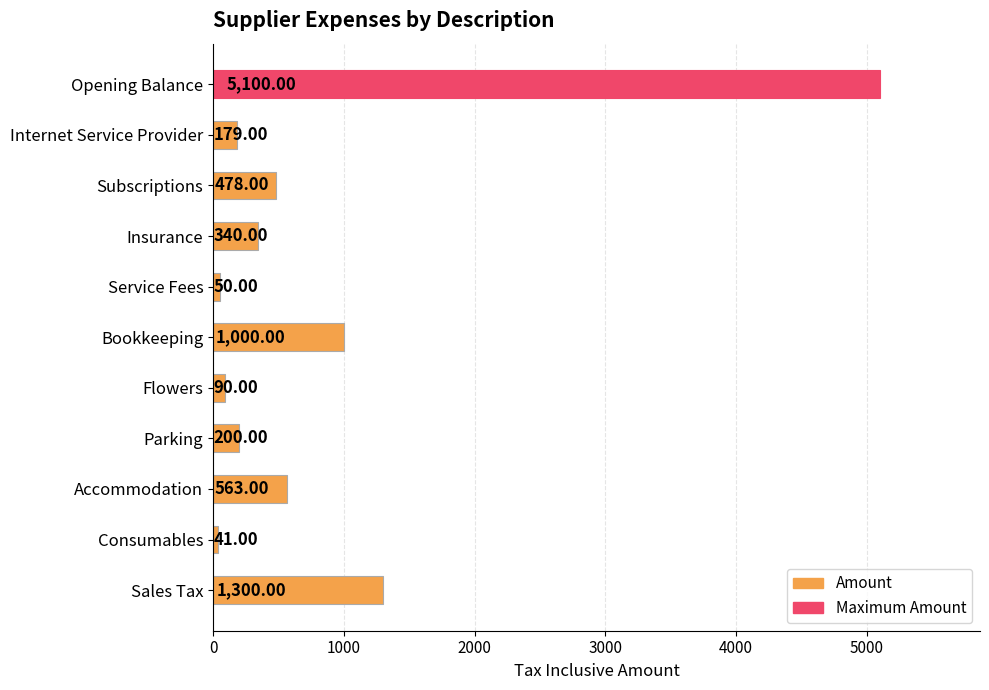

What is the sum of the values at Bookkeeping and Opening Balance?

6100